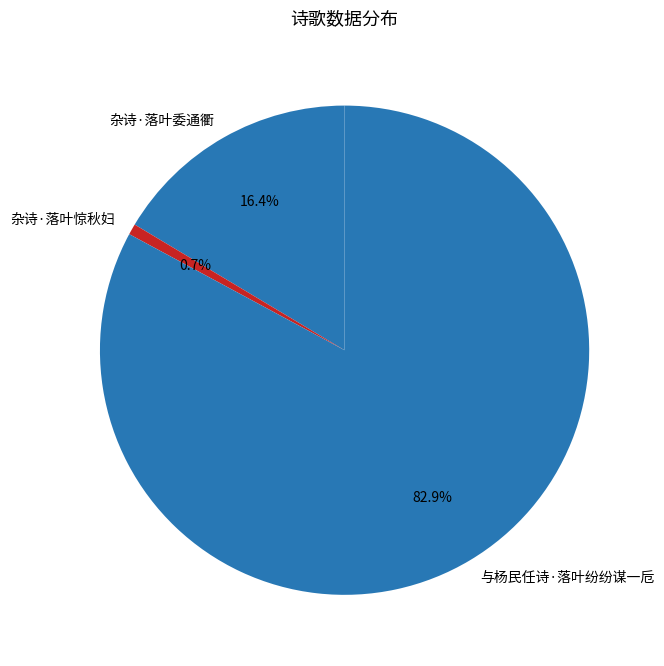

Which slice is the smallest?

杂诗·落叶惊秋妇